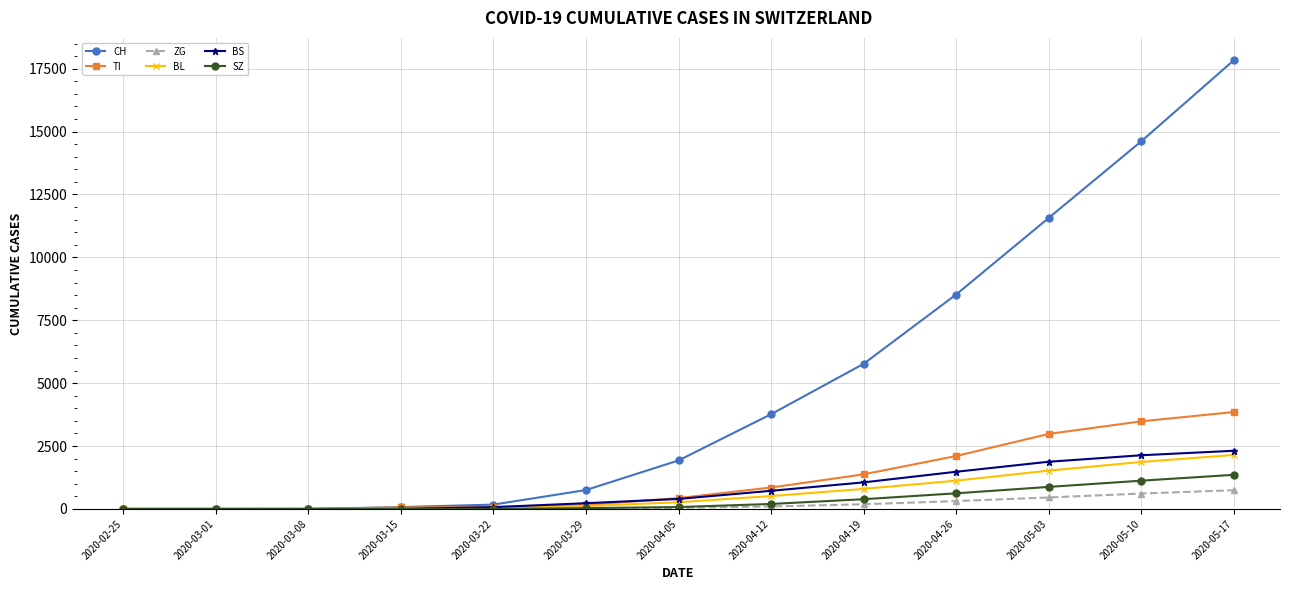

The value of CH at 2020-05-17 is 17834. True or false?

True